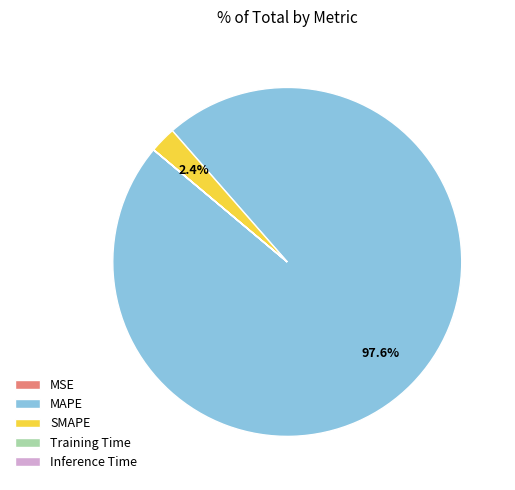

What is the majority slice?

MAPE